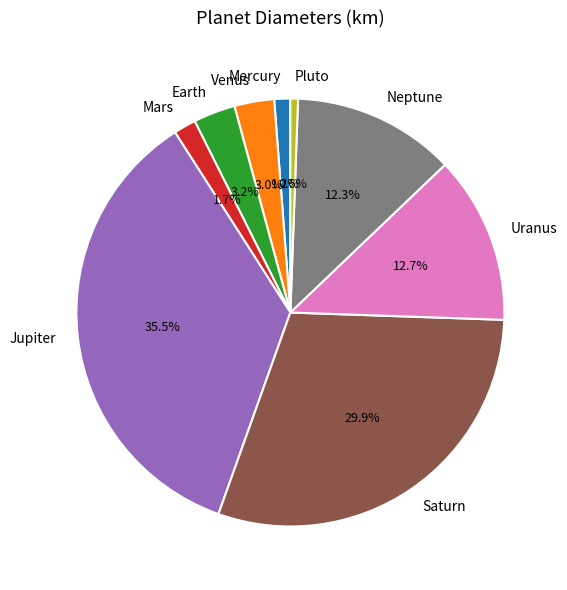

Count the number of slices in the pie.

9